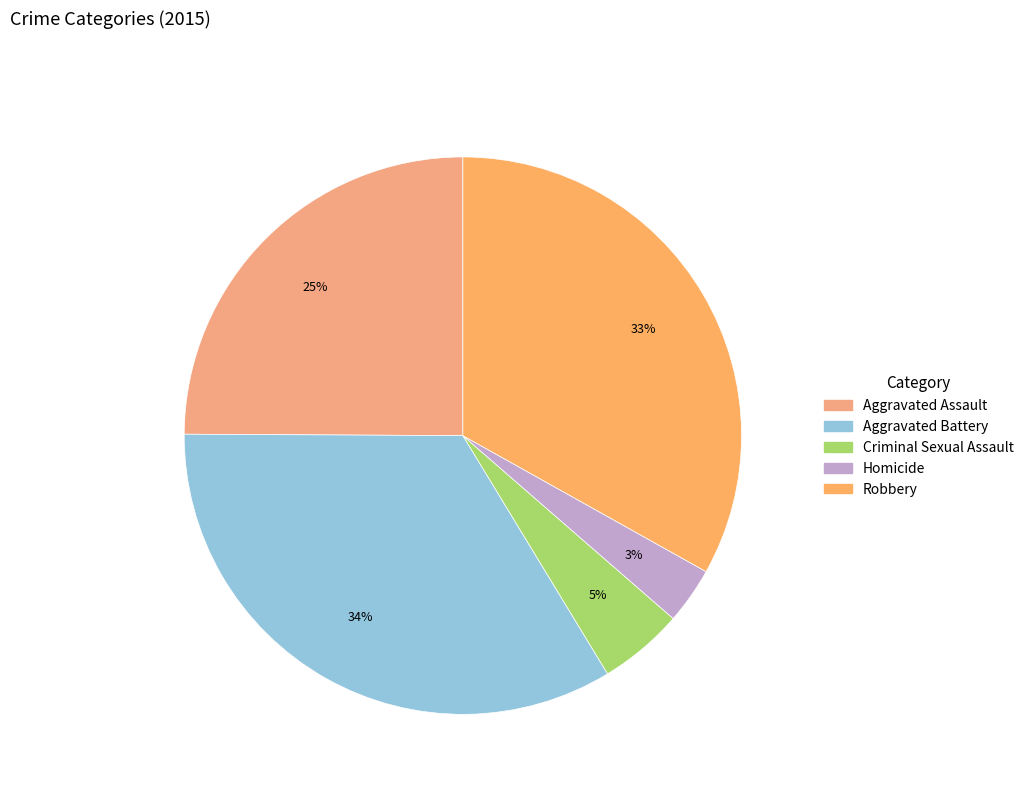

Which category has the smallest portion of the pie?

Homicide